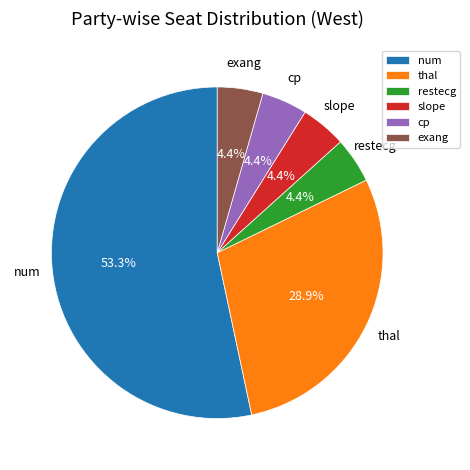

How many slices are in this pie chart?

6